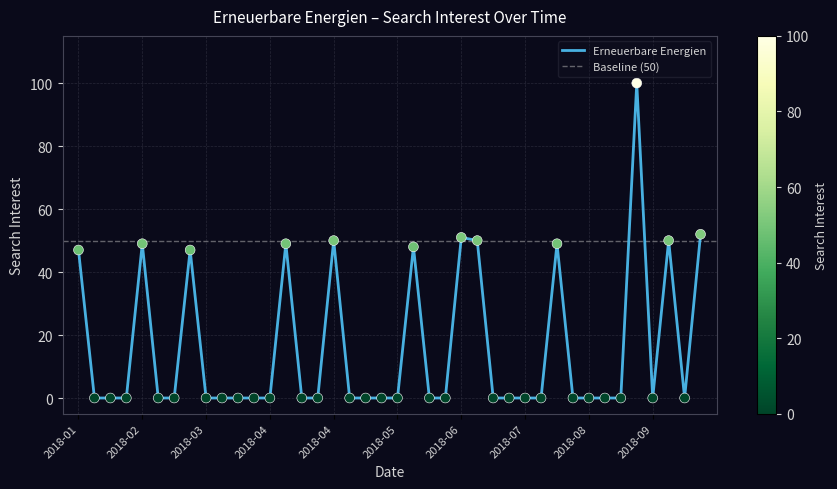

Approximately how many times larger is the value at 2018-05 compared to 2018-03?

1.1